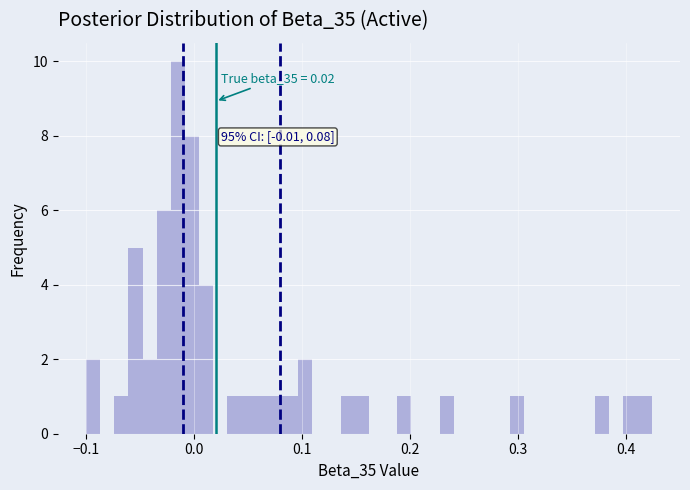

Around what value on the x-axis is the tallest bar? Give the approximate position of its centre, as read against the axis.

-0.01